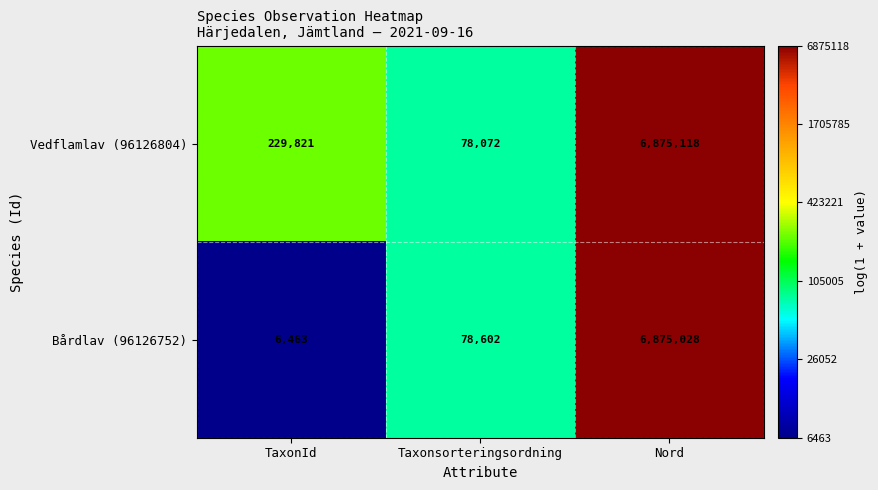

Reading left to right, list all the values displayed in this chart.

Vedflamlav (96126804): 229821	78072	6875118
Bårdlav (96126752): 6463	78602	6875028